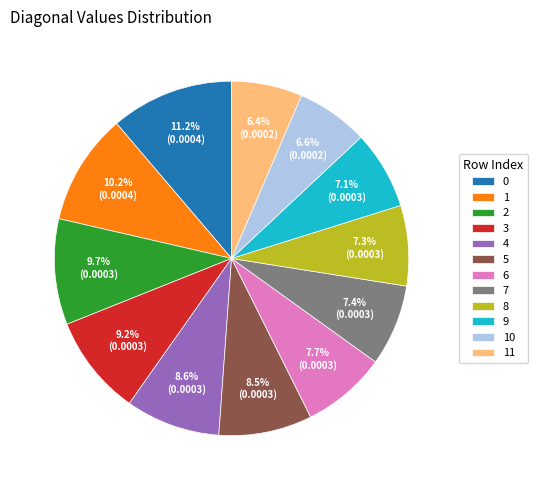

What portion of the pie excludes 9?

92.9%